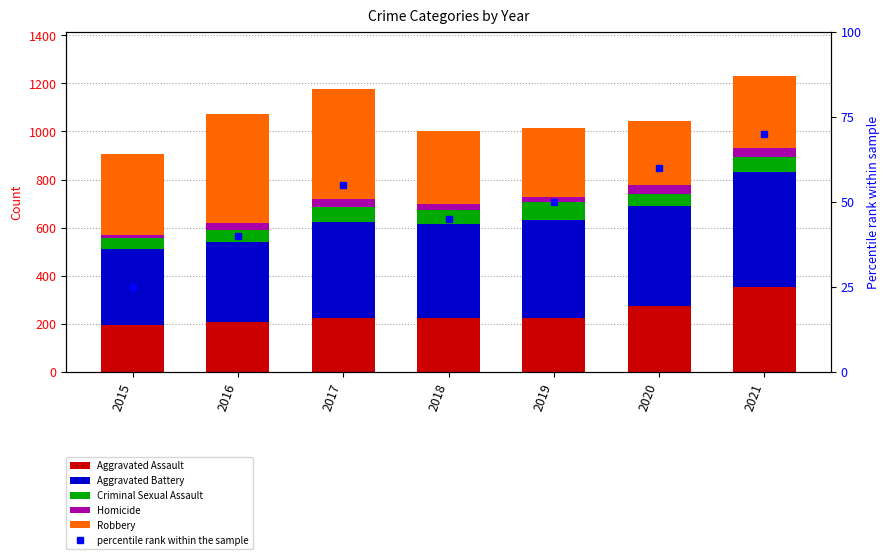

What is the total value across all series at 2021?

1301